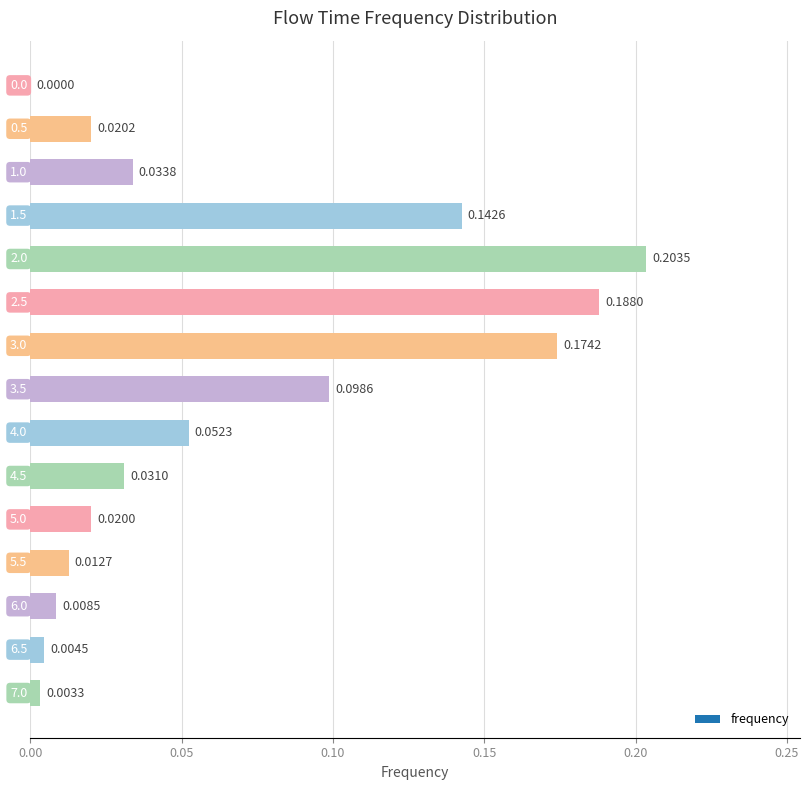

How many series are shown in this chart?

1